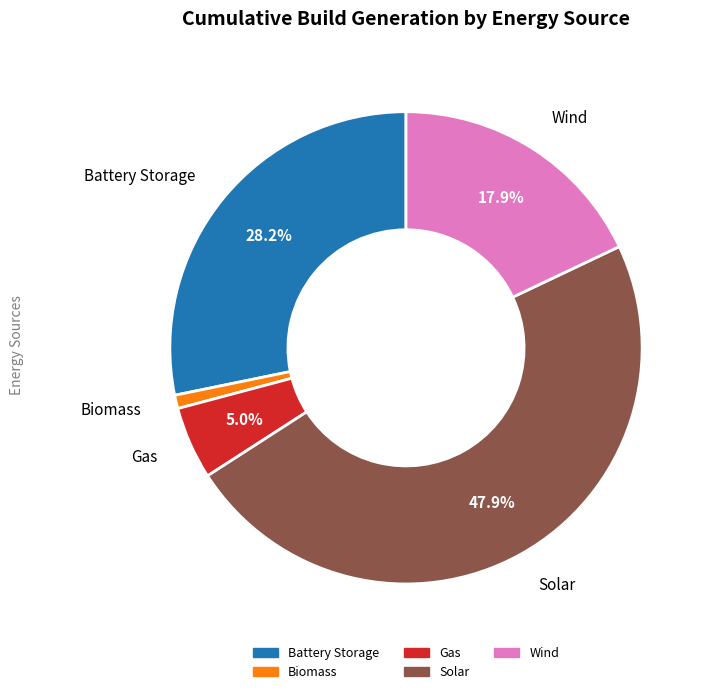

Is there a majority slice in this chart?

No